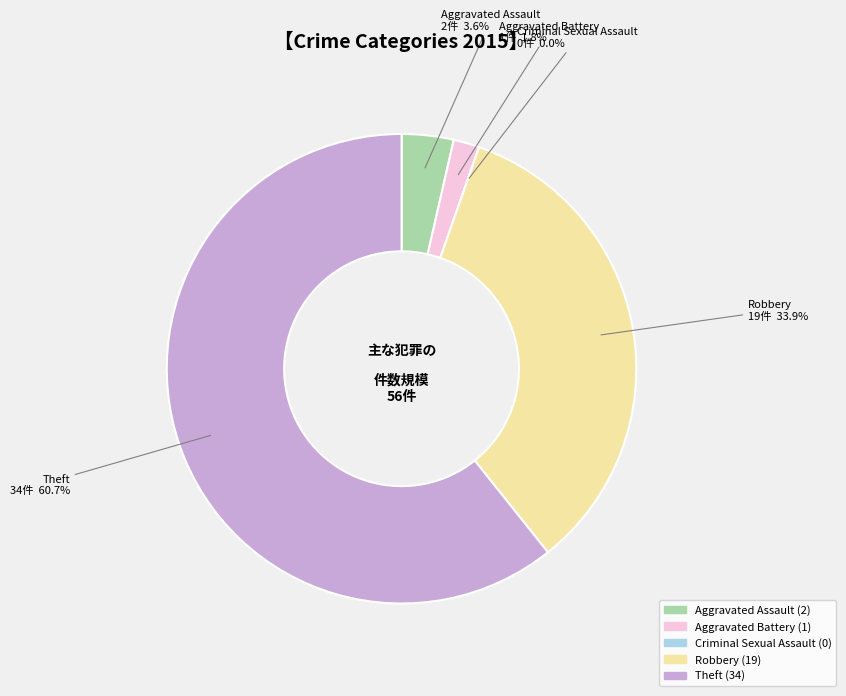

What percentage do Theft and Robbery together represent?

94.6%